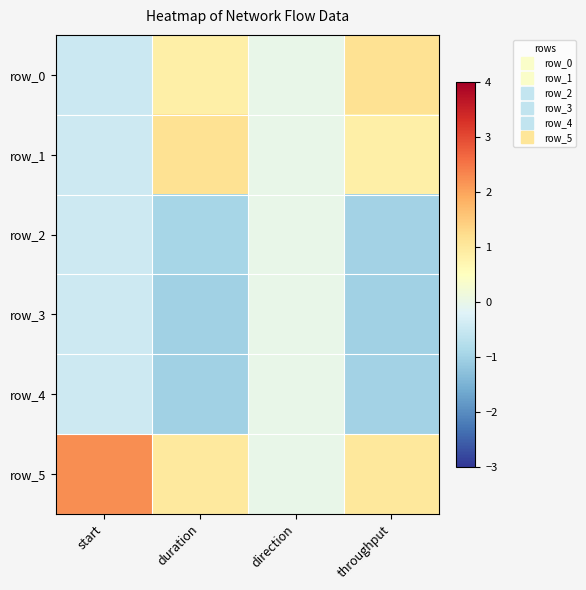

The value of row_1 at throughput is 0.8. True or false?

True